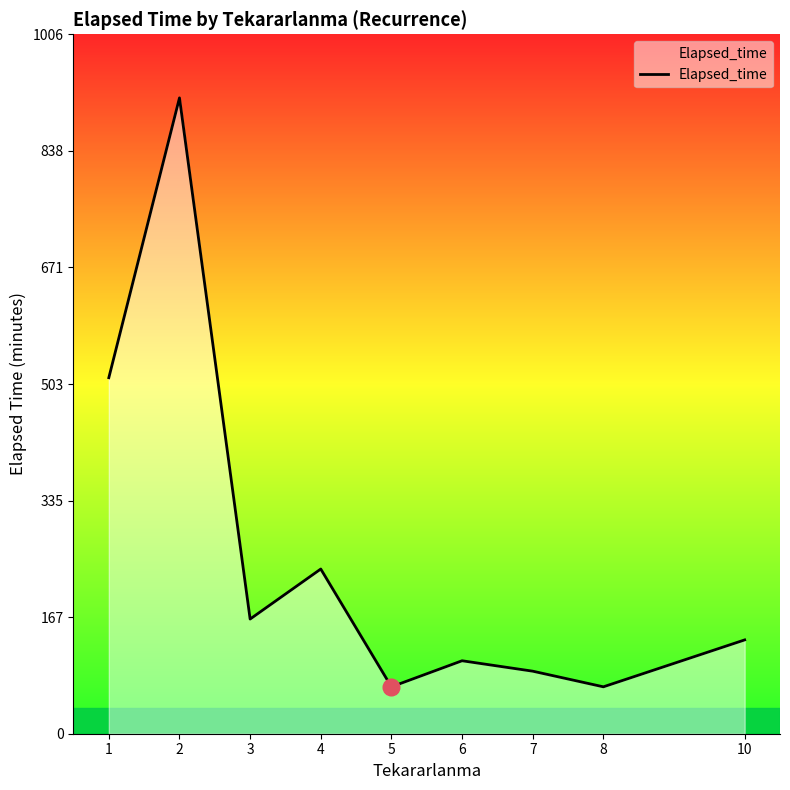

Where is the data nearest to the value 491?

1